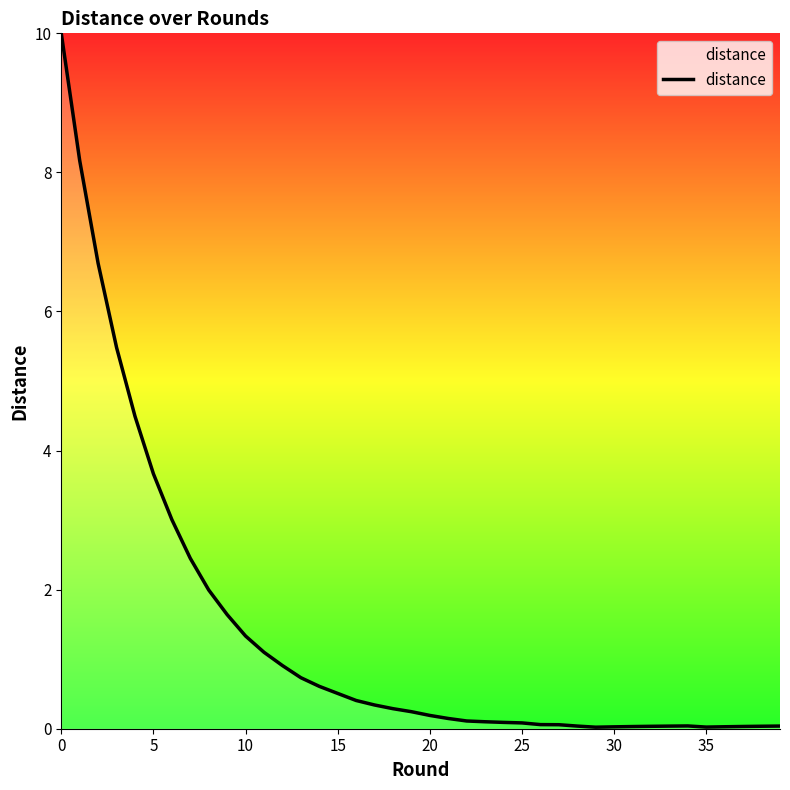

What is the difference between the maximum and minimum values?

10.0